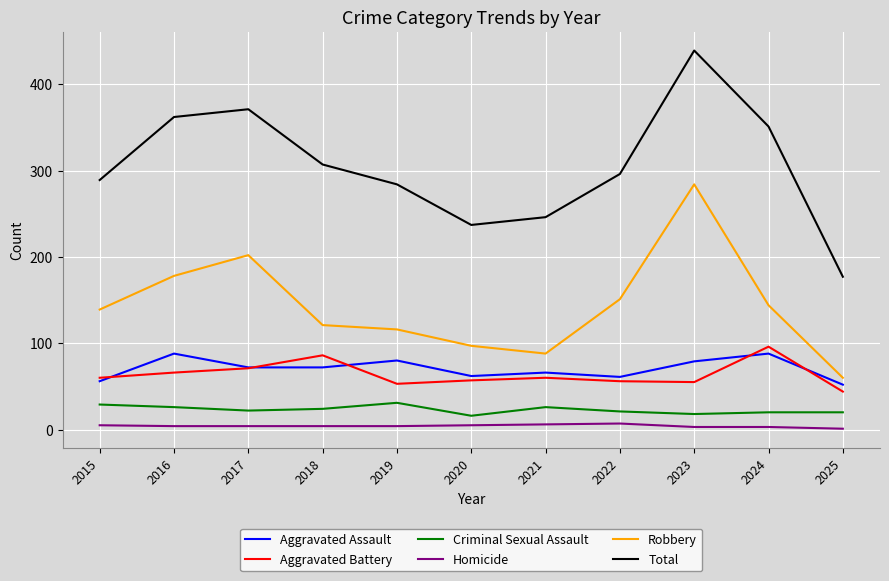

At which label is Criminal Sexual Assault closest to 23?

2017